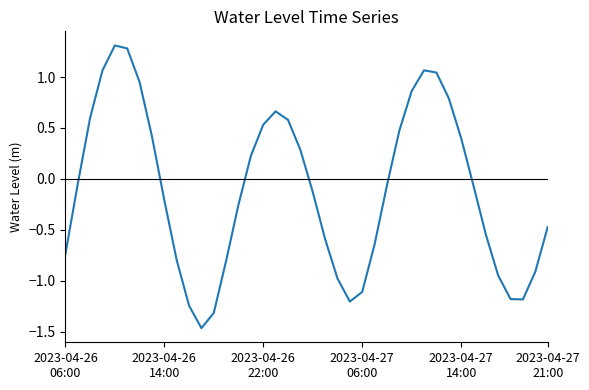

What is the greatest value displayed?

1.3